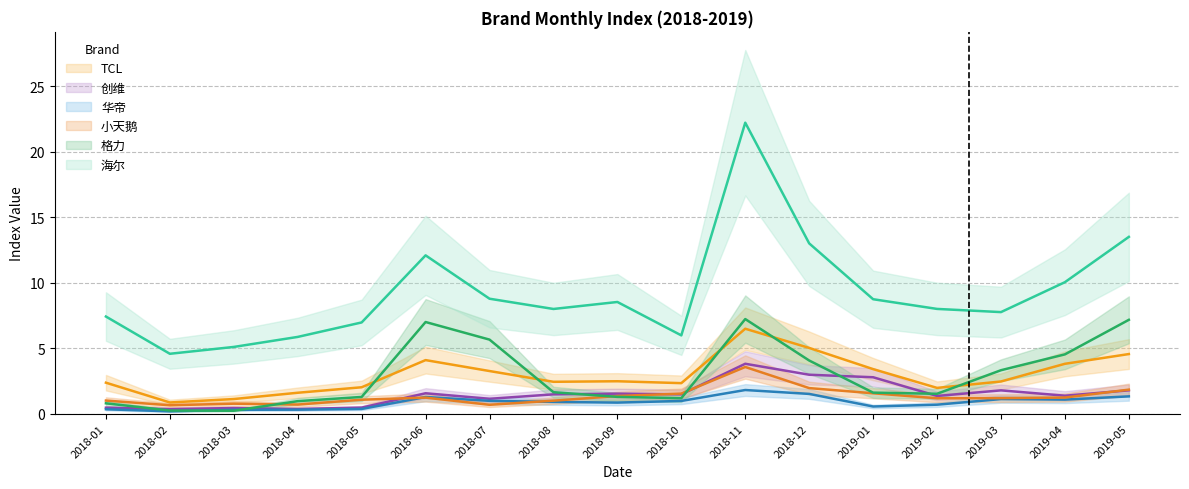

In 格力, how many points are higher than both neighbors (excluding endpoints)?

2